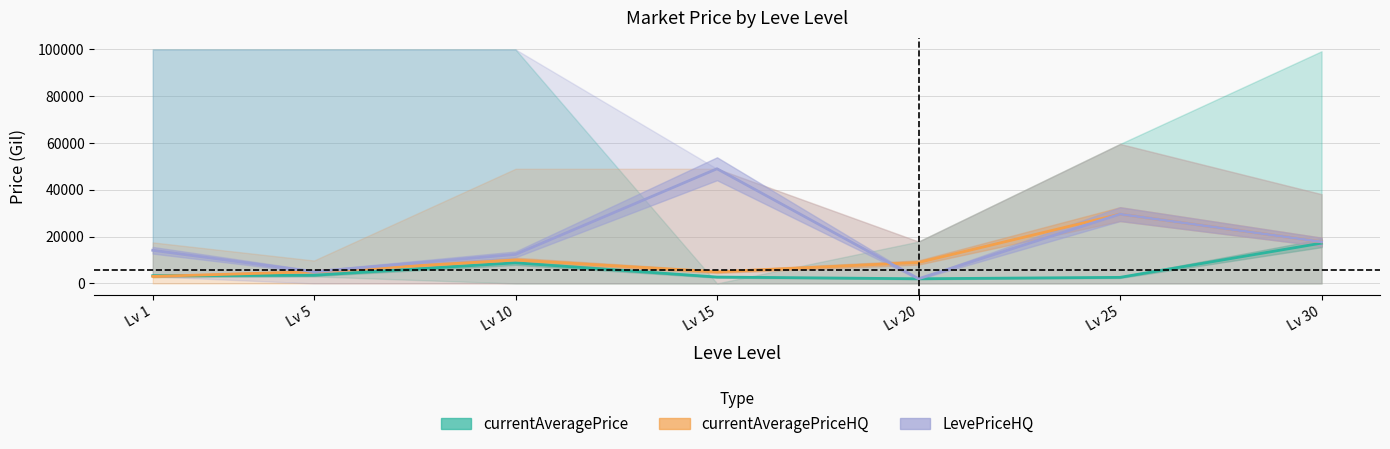

List the series in order of their overall mean, lowest first.

currentAveragePrice, currentAveragePriceHQ, LevePriceHQ